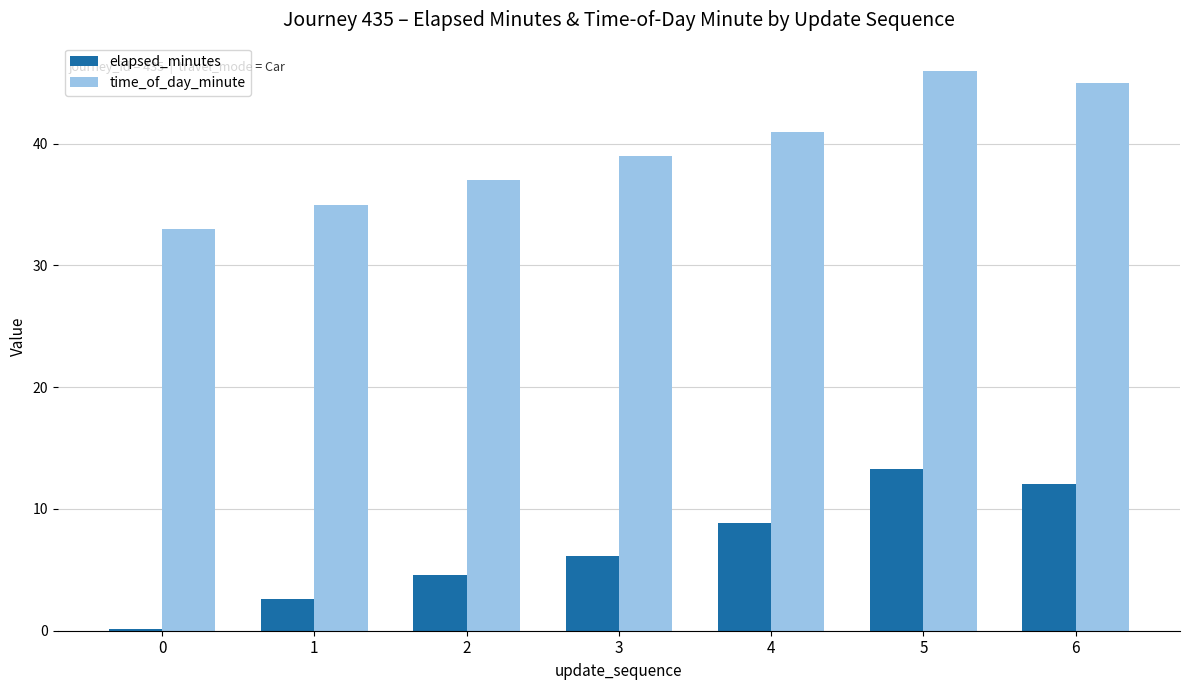

Which series changed the most between 1 and 4?

elapsed_minutes